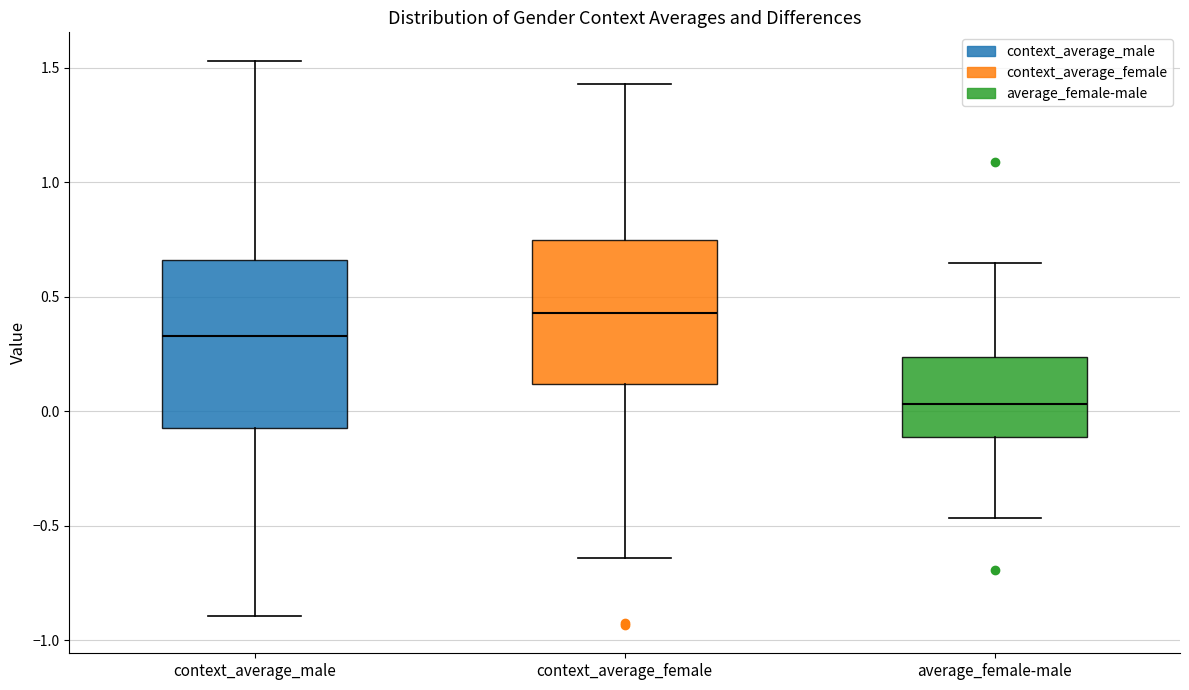

Reading left to right, transcribe this box plot: for each box, give where its median line is, the range the box spans, and where its two whiskers end, as read against the y-axis. The values are not printed on the chart, so give them approximately, as read against the axis.

context_average_male: median 0.35, box -0.05 to 0.65, whiskers -0.90 to 1.55
context_average_female: median 0.45, box 0.10 to 0.75, whiskers -0.65 to 1.45
average_female-male: median 0.05, box -0.10 to 0.25, whiskers -0.45 to 0.65